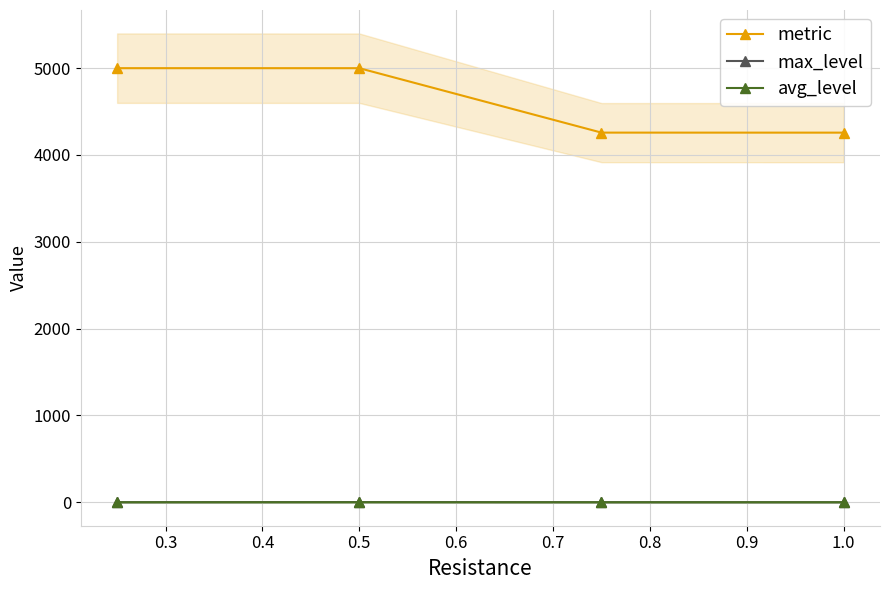

True or false: max_level has more than 1 points higher than both neighbors.

False